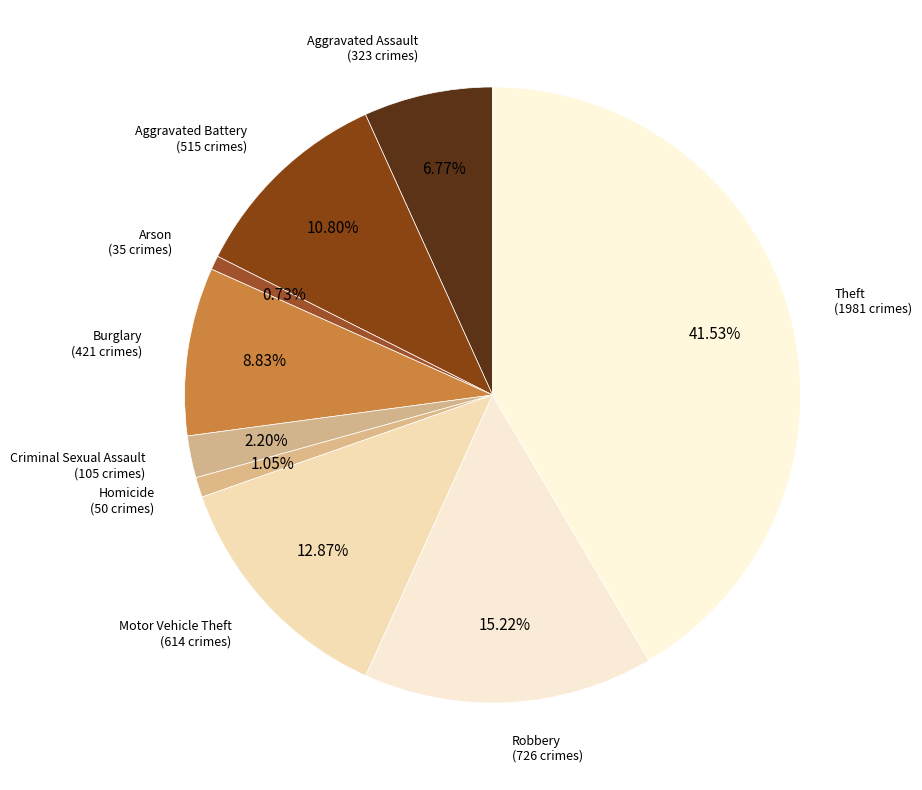

The Criminal Sexual Assault slice represents 2% of the pie. True or false?

True